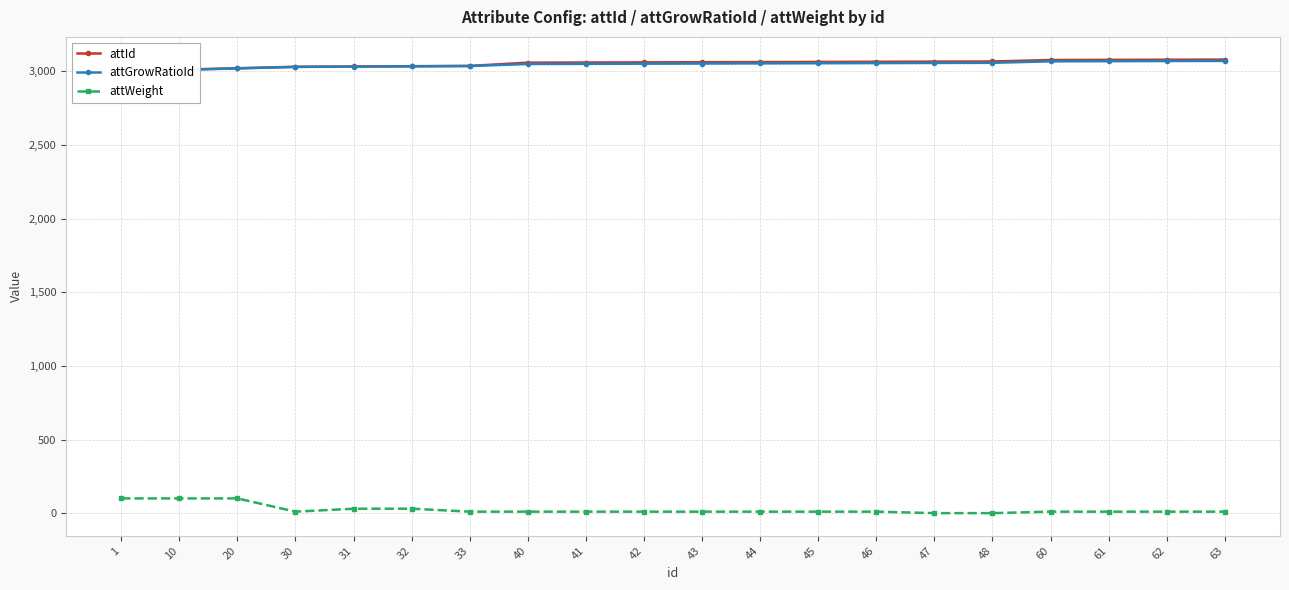

What is the difference between the highest and lowest values at 44?

3053